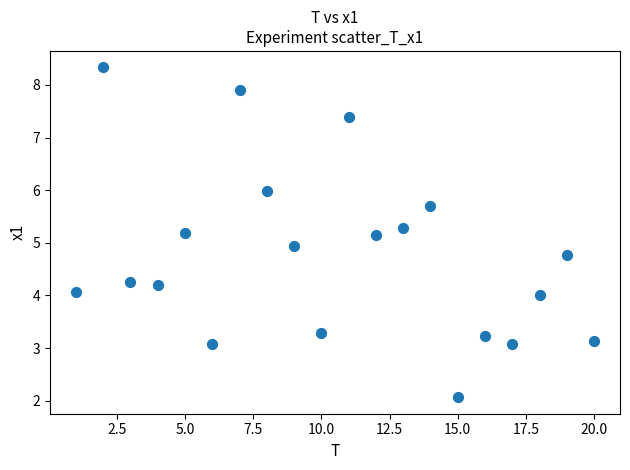

What is the range of X values (max minus min)?

19.0